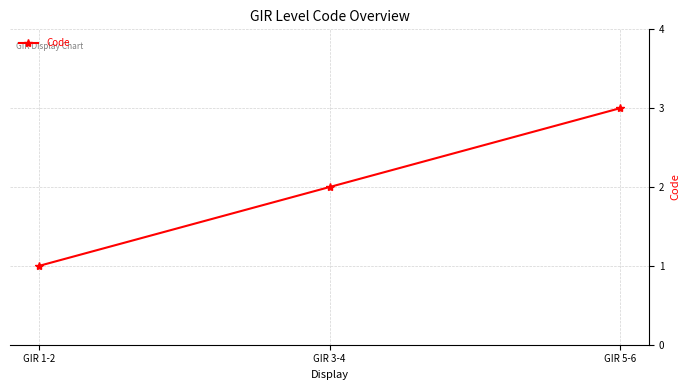

What is the sum of all values?

6